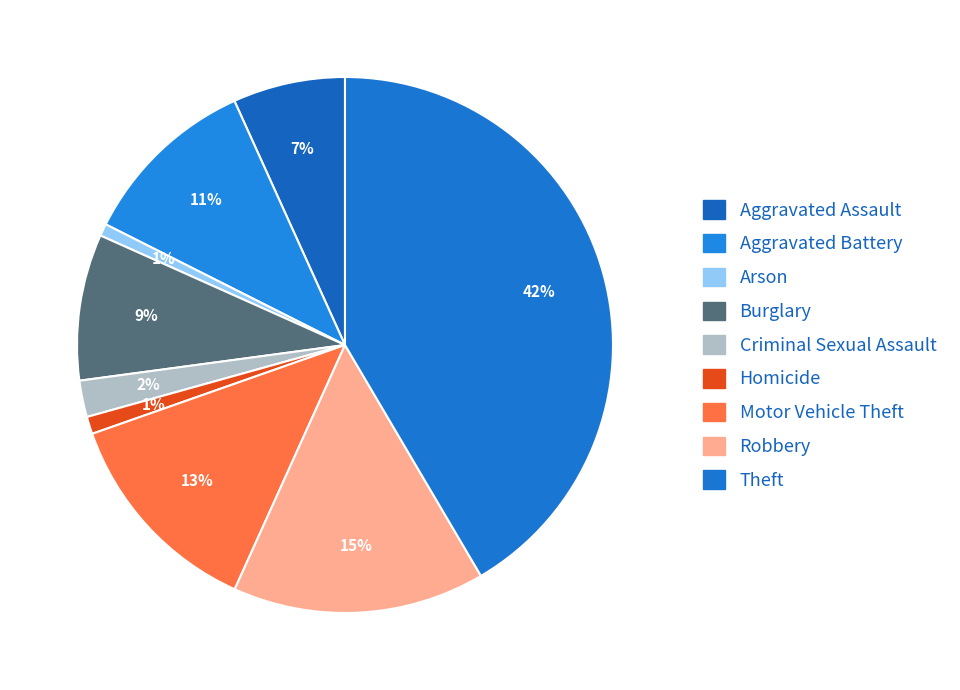

To the nearest percent, what is the combined percentage of Aggravated Battery and Arson?

12%